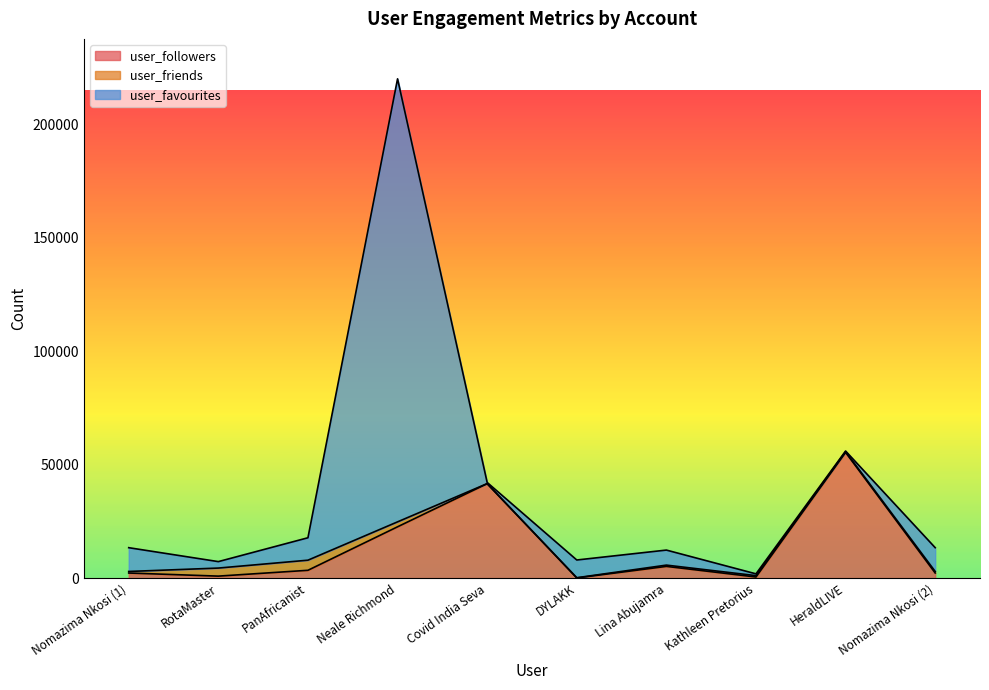

Count the number of categories in the chart.

10